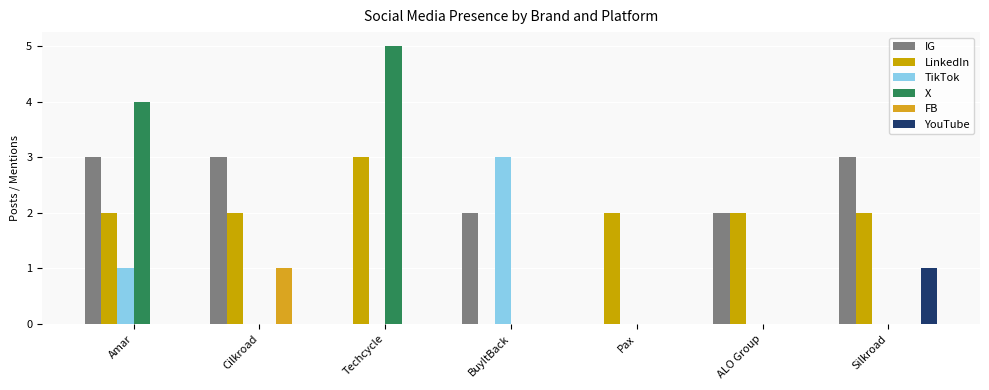

Is it true that FB equals 0 at ALO Group?

True